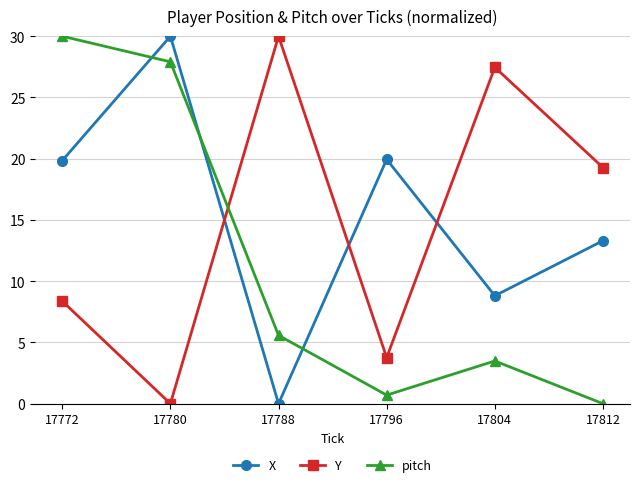

What is the difference between the maximum and minimum values in the X series?

30.0